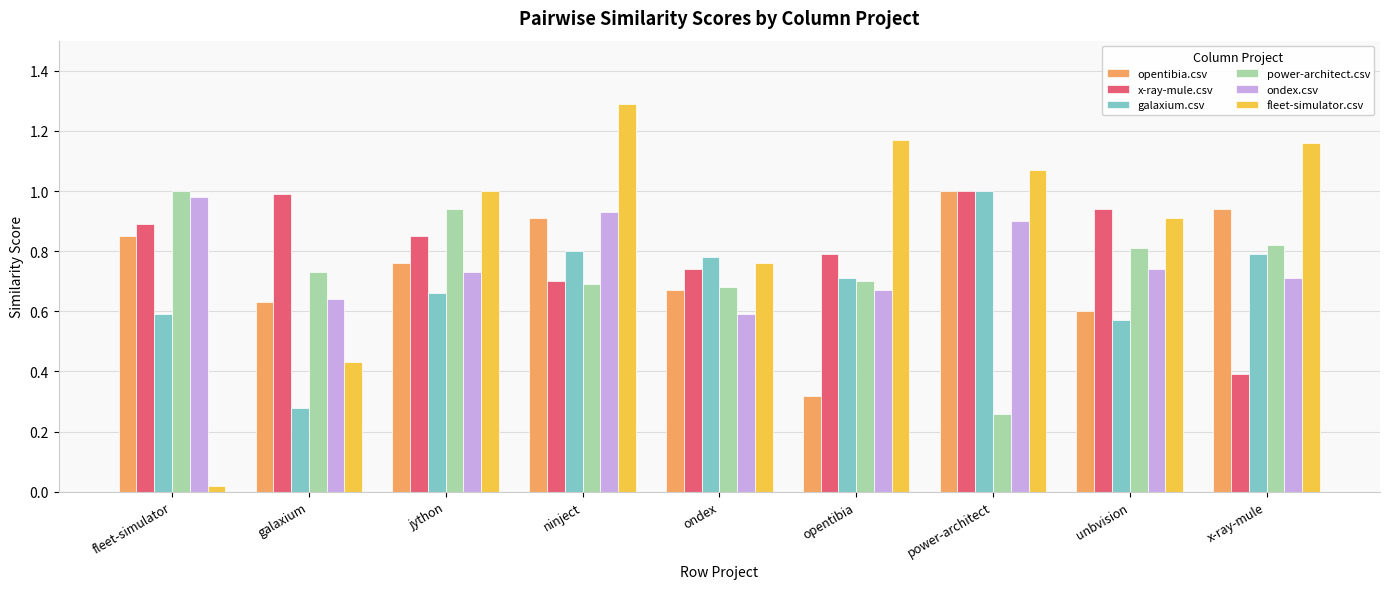

What is the total value across all series at ninject?

5.3